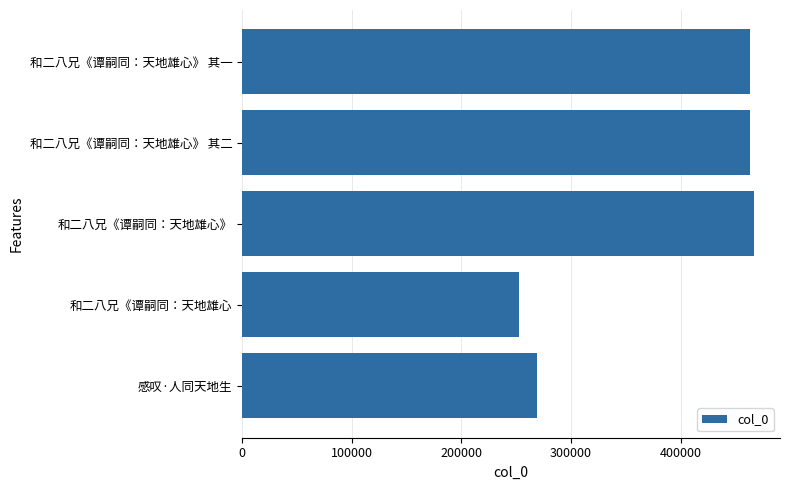

What is the value of the 2nd bar from the top?

463122